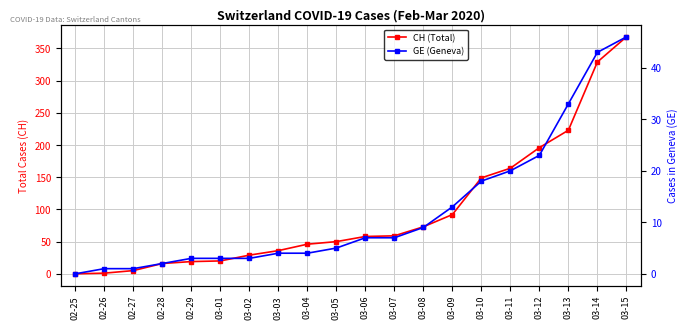

What position from the left is 03-04?

9